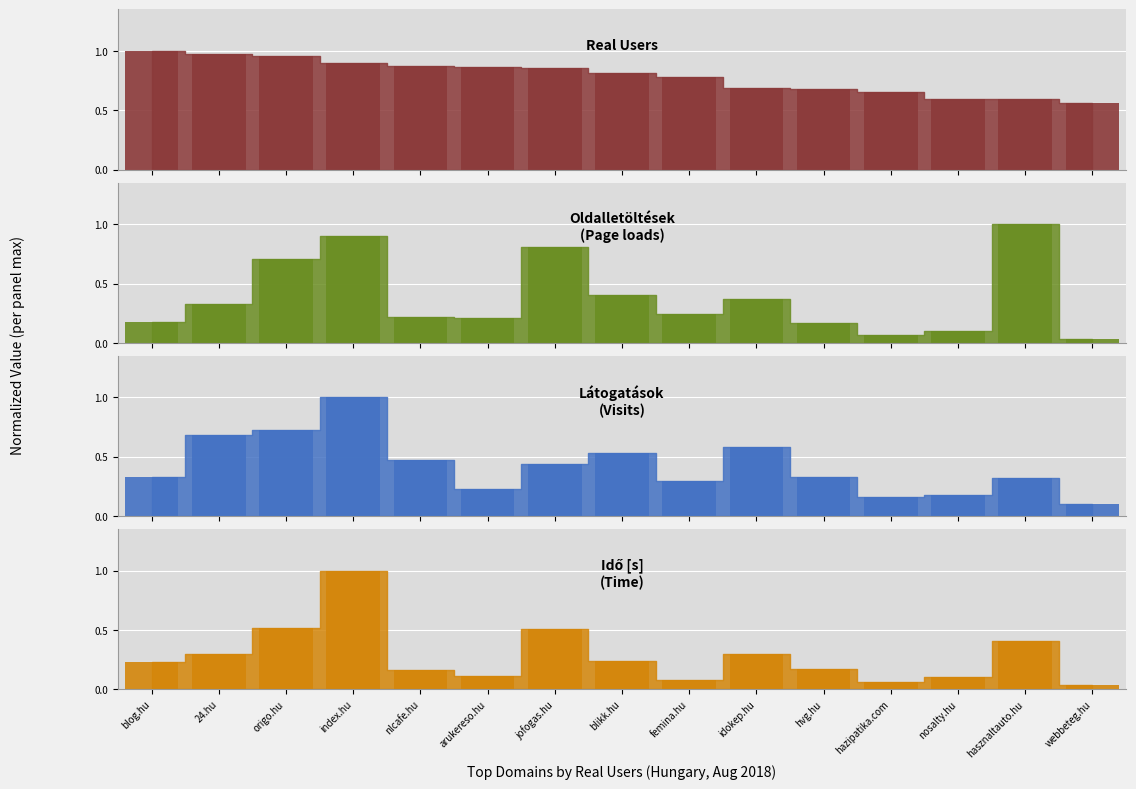

What is the difference between the highest and lowest values at nlcafe.hu?

0.7